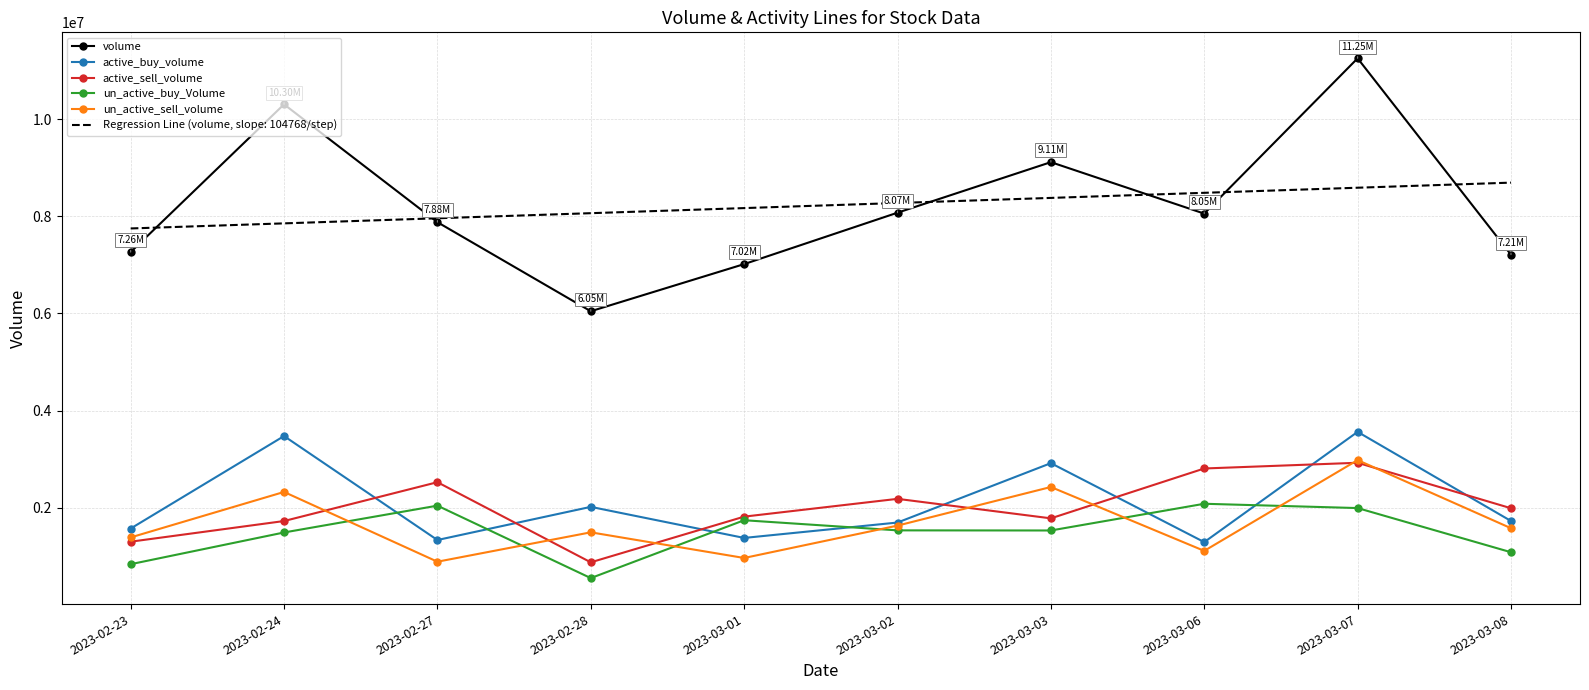

Which series ends up on top after the final intersection of un_active_buy_Volume and un_active_sell_volume?

un_active_sell_volume